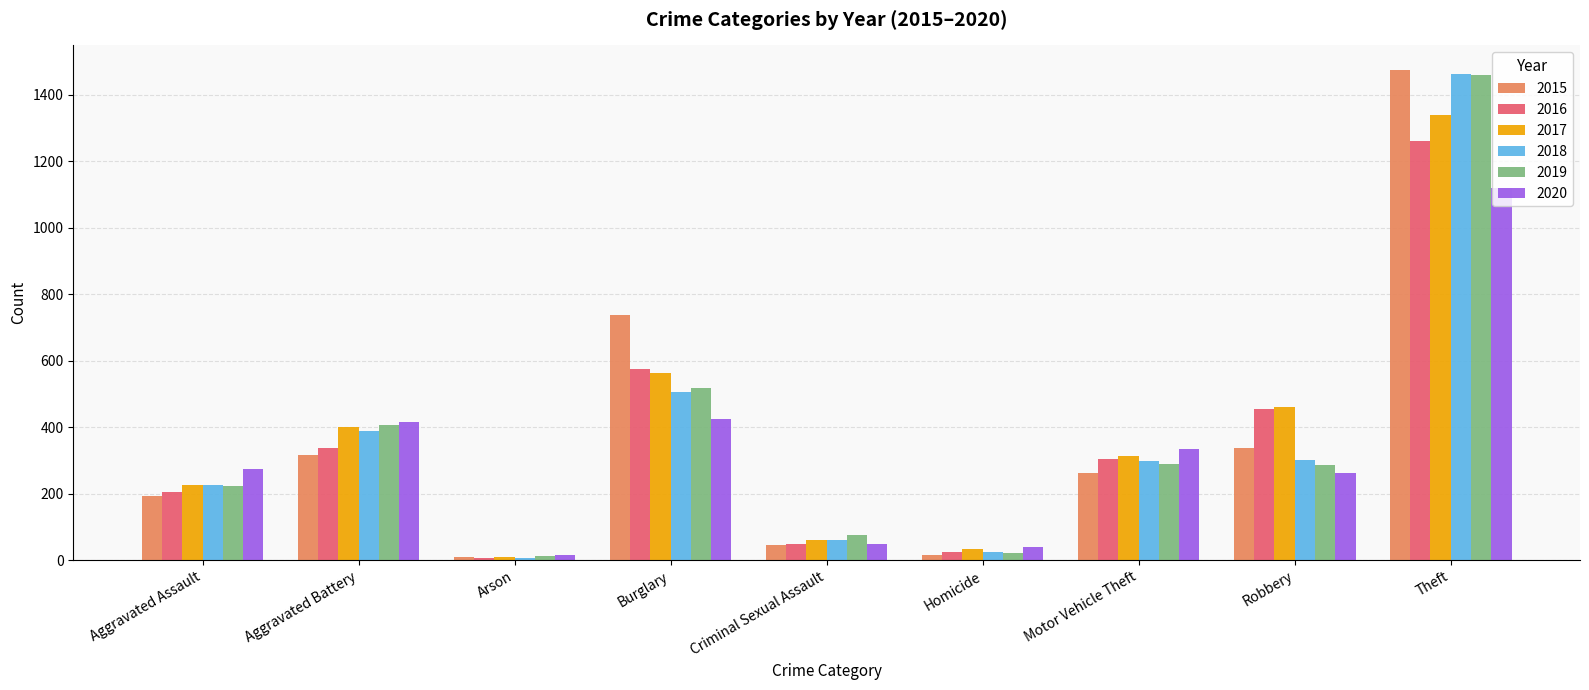

At which label is 2017 closest to 674?

Burglary